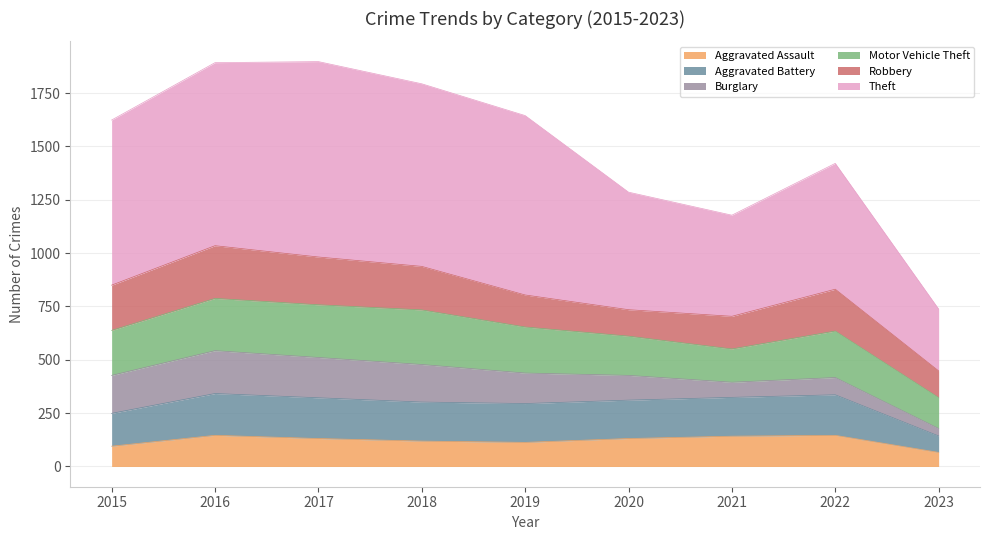

What is the highest value of the Aggravated Assault series?

146